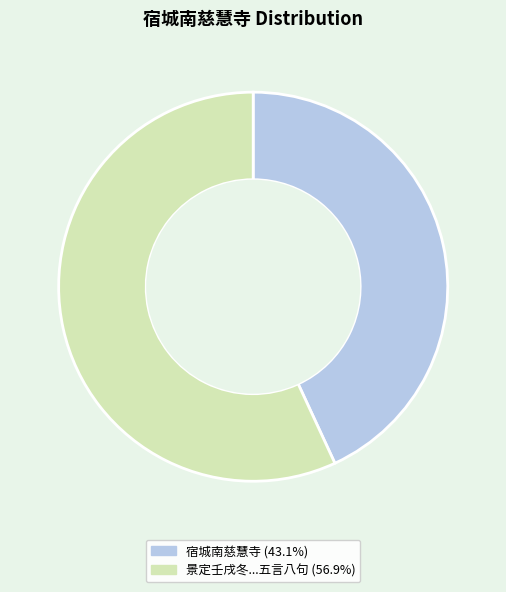

Does any single category account for the majority?

Yes